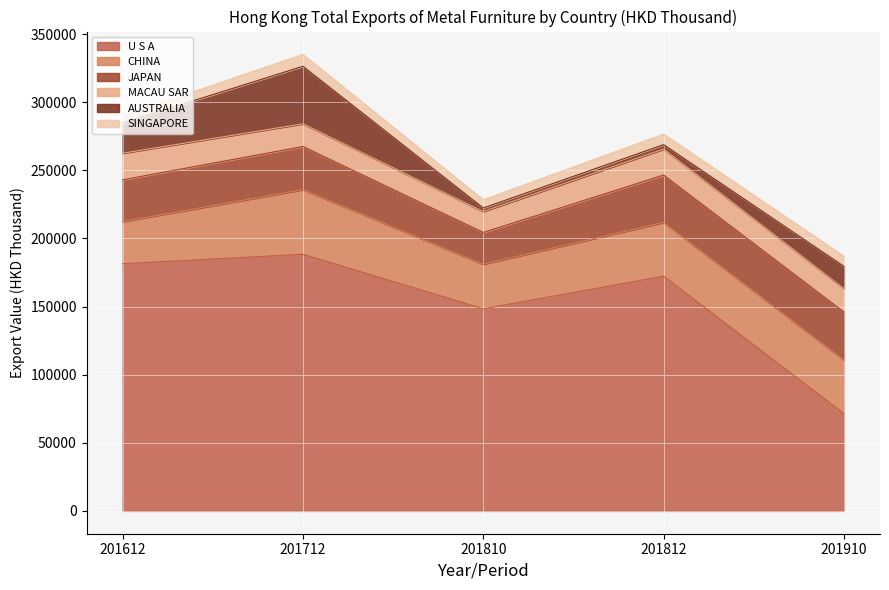

The value of AUSTRALIA at 201612 is 22230.6. True or false?

True